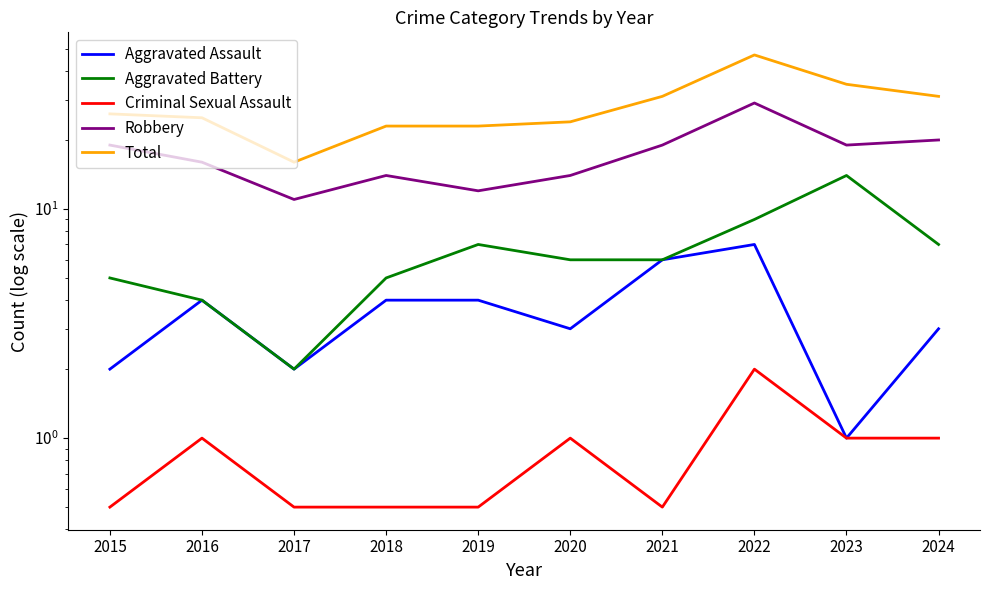

Is the value of Aggravated Battery at 2023 greater than the value of Robbery at 2020?

No